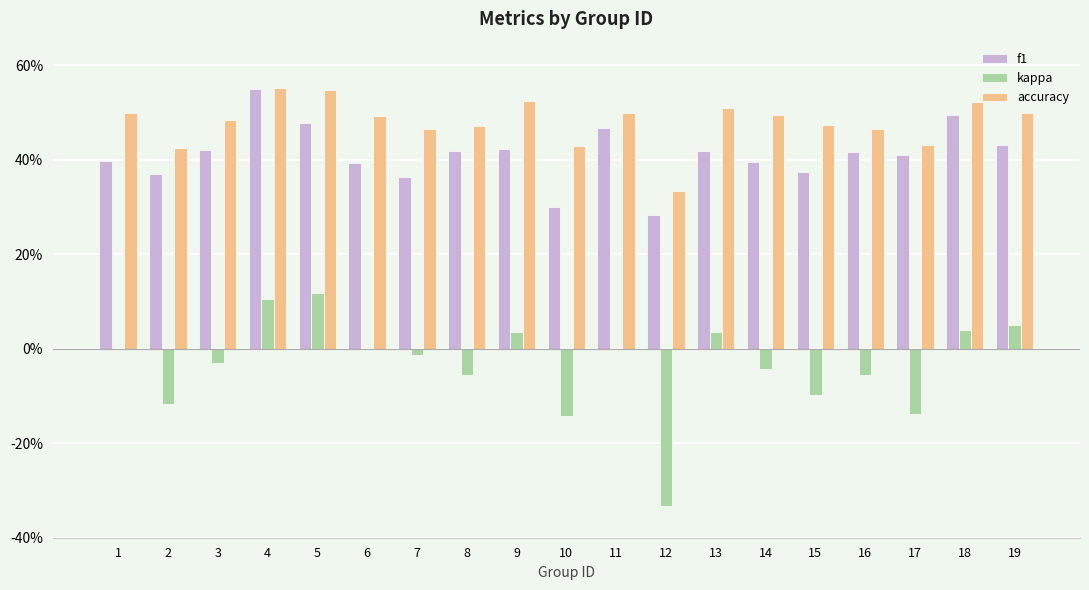

Which series has the largest total across all categories?

accuracy